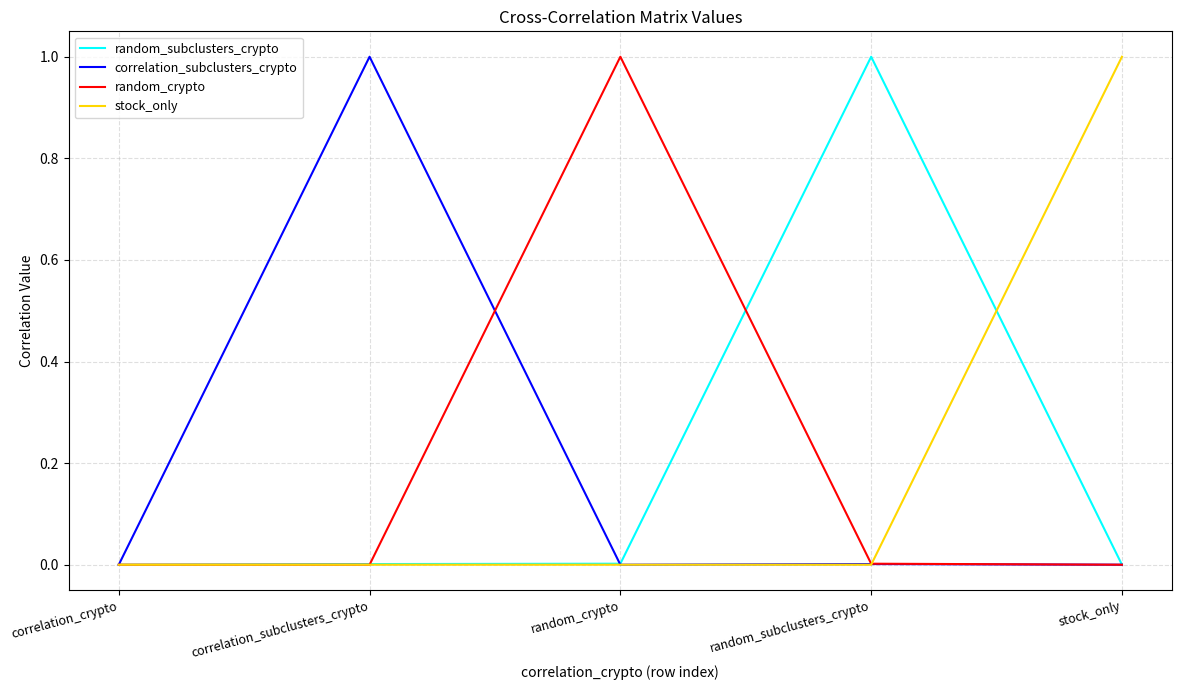

What is the difference between the maximum and minimum values in the random_subclusters_crypto series?

1.0